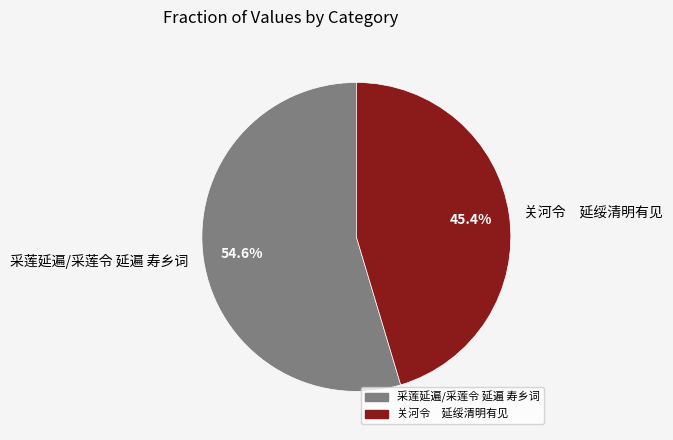

Do 关河令 延绥清明有见 and 采莲延遍/采莲令 延遍 寿乡词 together represent more than half of the pie?

Yes